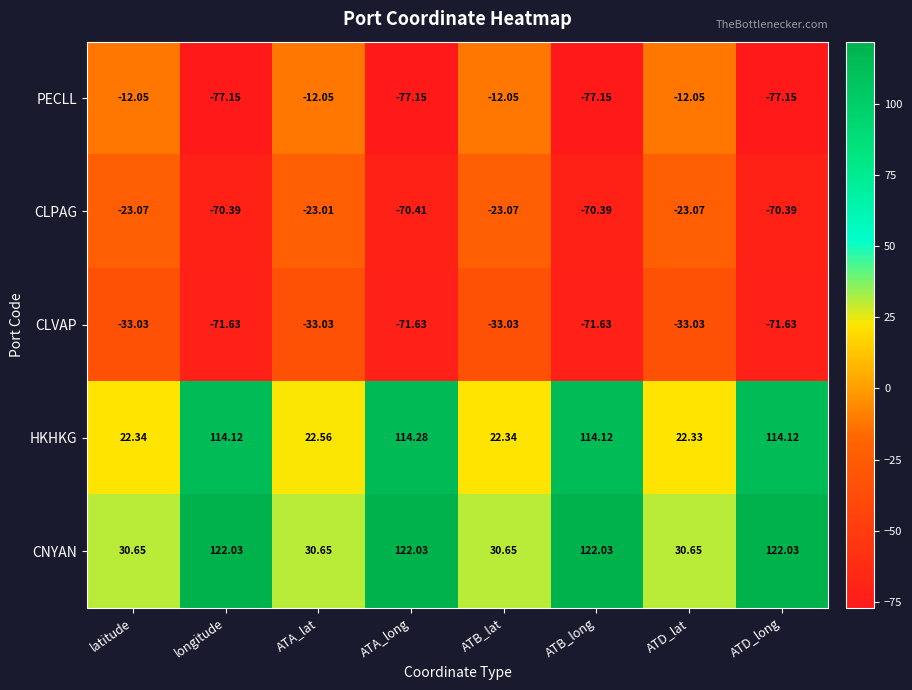

Between latitude and ATA_lat, which series saw the biggest shift?

HKHKG